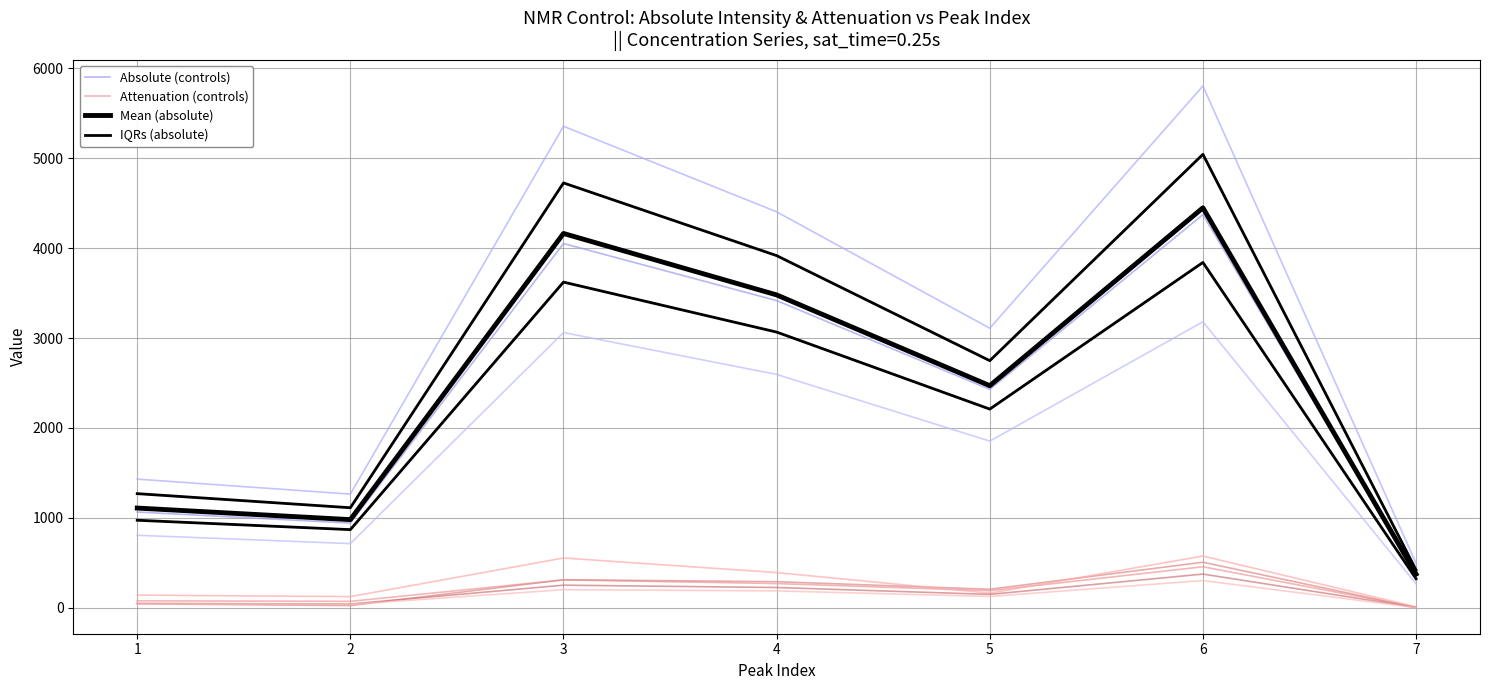

At 7, list the series in order from smallest to largest.

Attenuation (controls), IQRs (absolute), Absolute (controls), Mean (absolute)